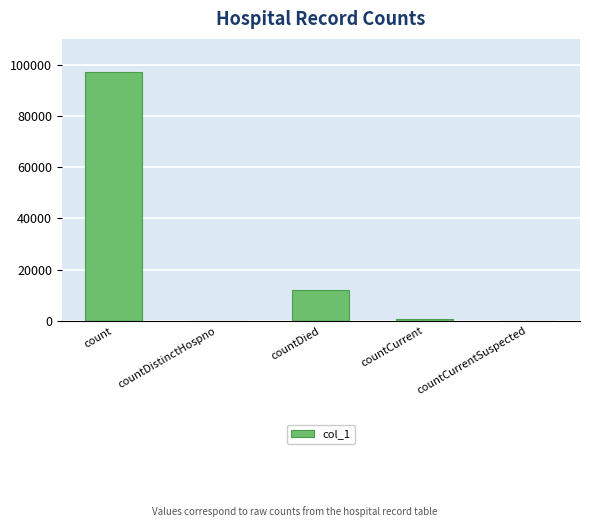

The chart shows a value of -67638 at countDistinctHospno. True or false?

False